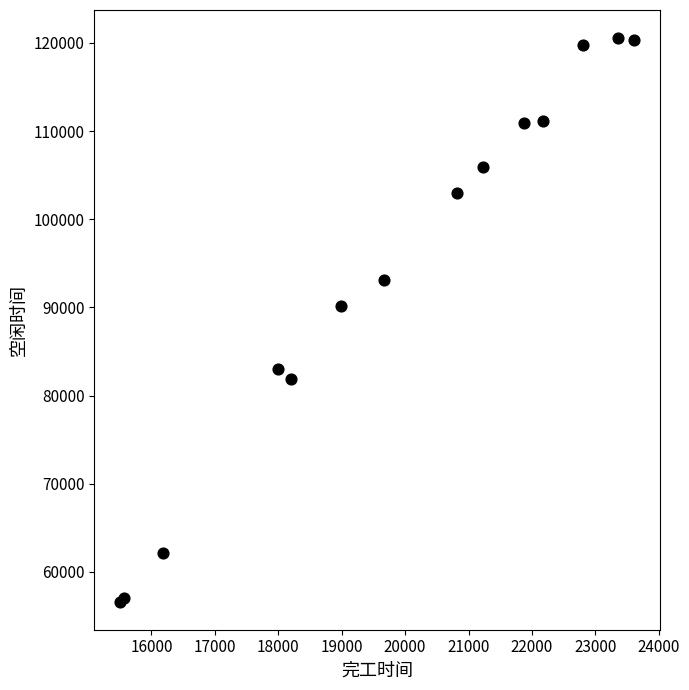

What Y value in the scatter plot is closest to 88582?

90184.2